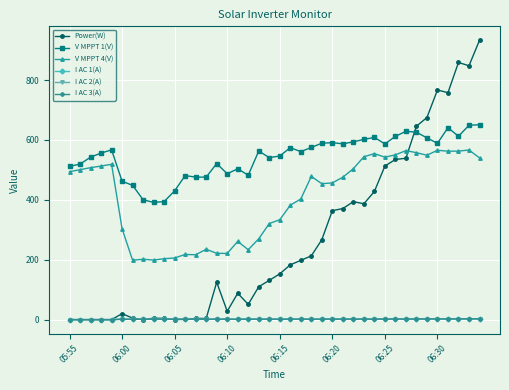

Which series has the largest total across all categories?

V MPPT 1(V)